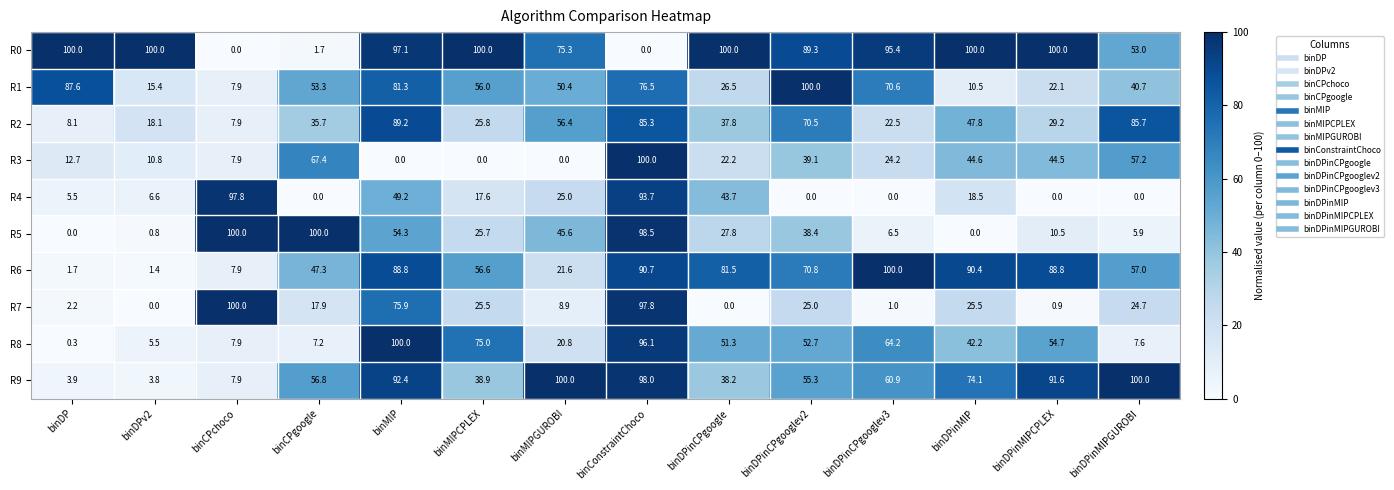

How many series are shown in this chart?

10